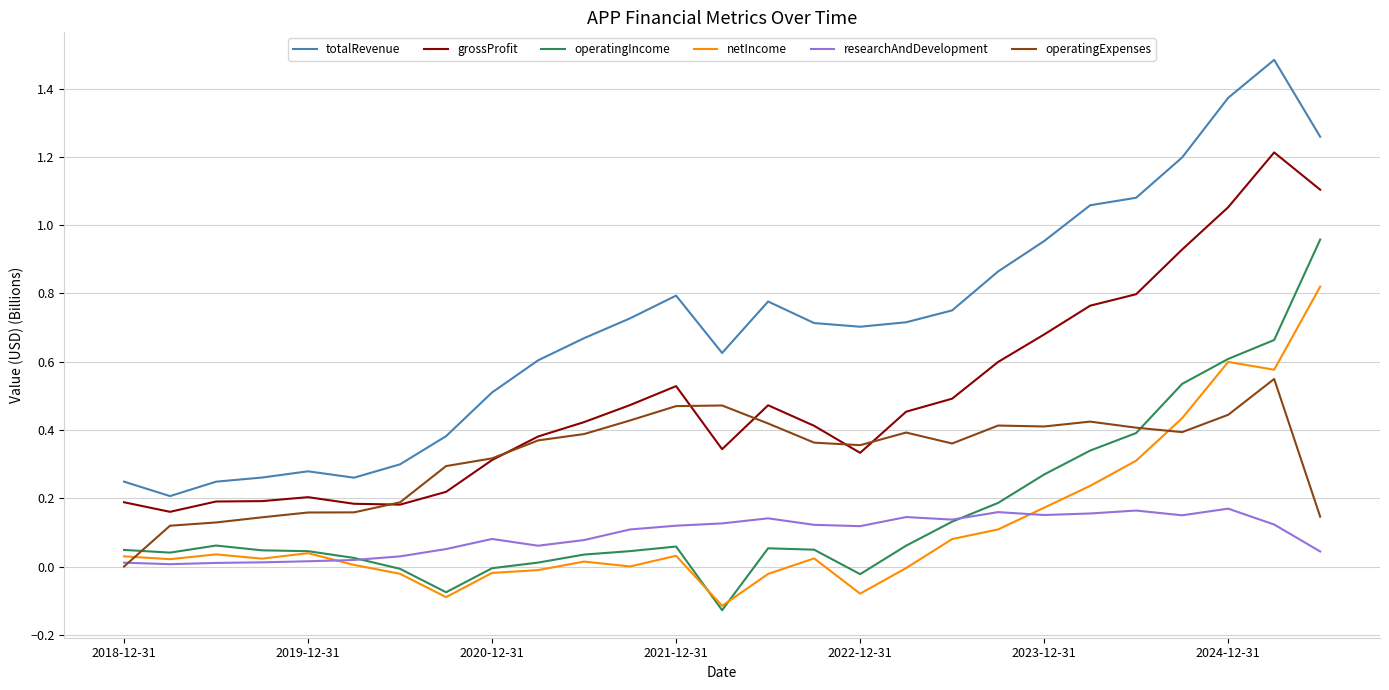

Rank the series by their maximum value, from lowest to highest.

researchAndDevelopment, operatingExpenses, netIncome, operatingIncome, grossProfit, totalRevenue